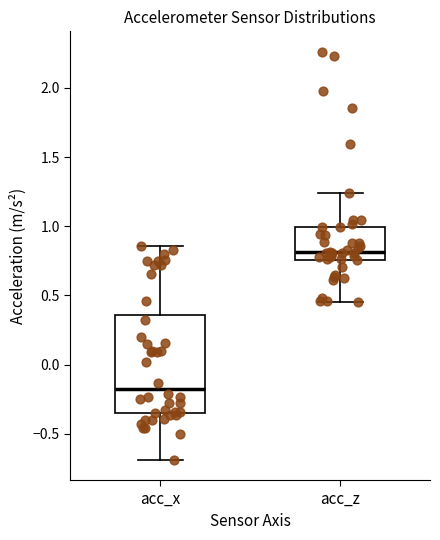

Which box's median line is the highest?

acc_z